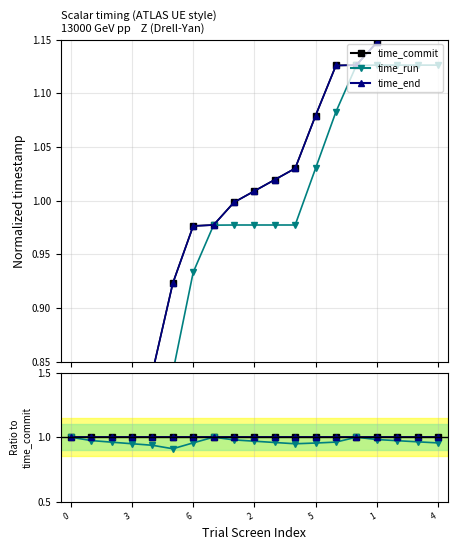

What is the minimum value shown in the chart?

0.9